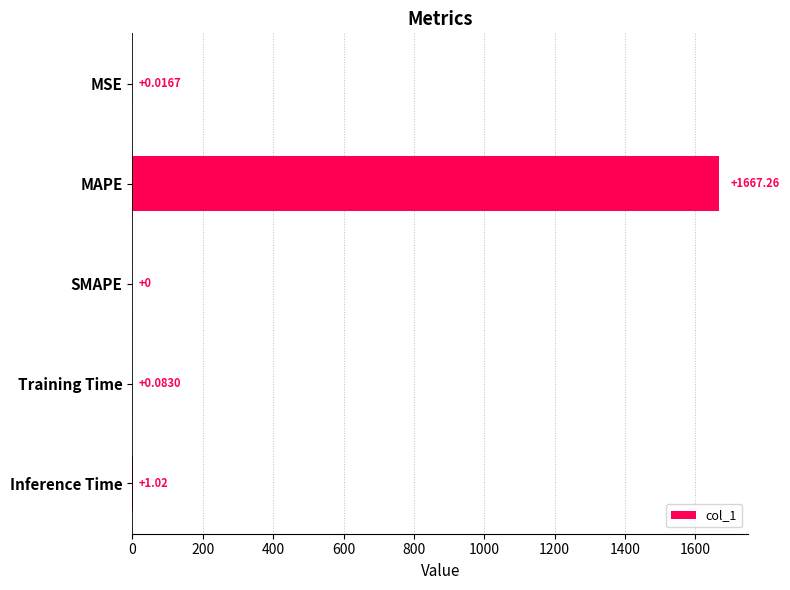

What is the average value?

333.7